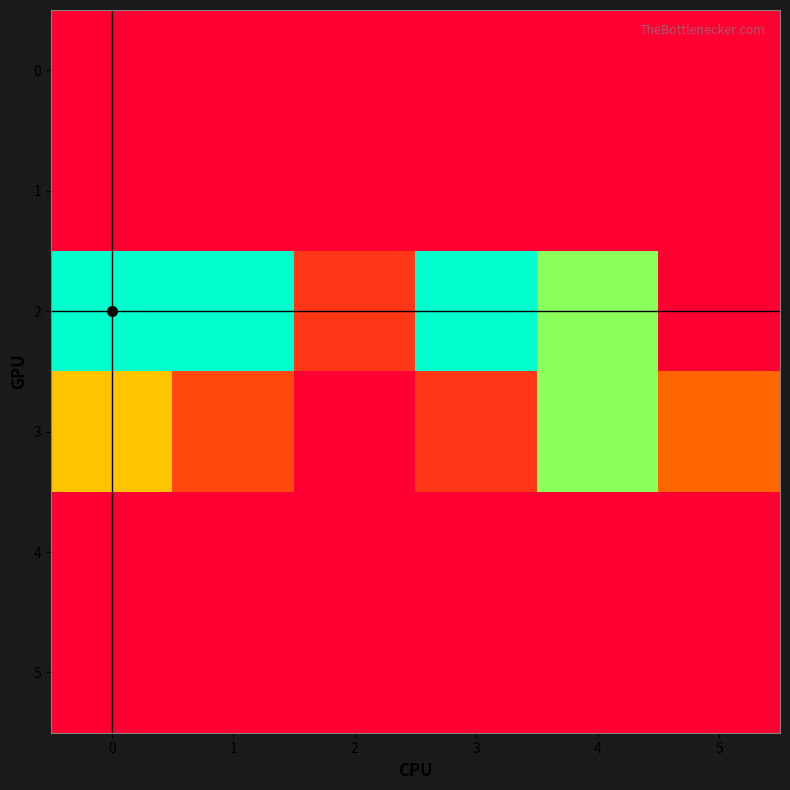

At which category is the sum across all series the highest?

4